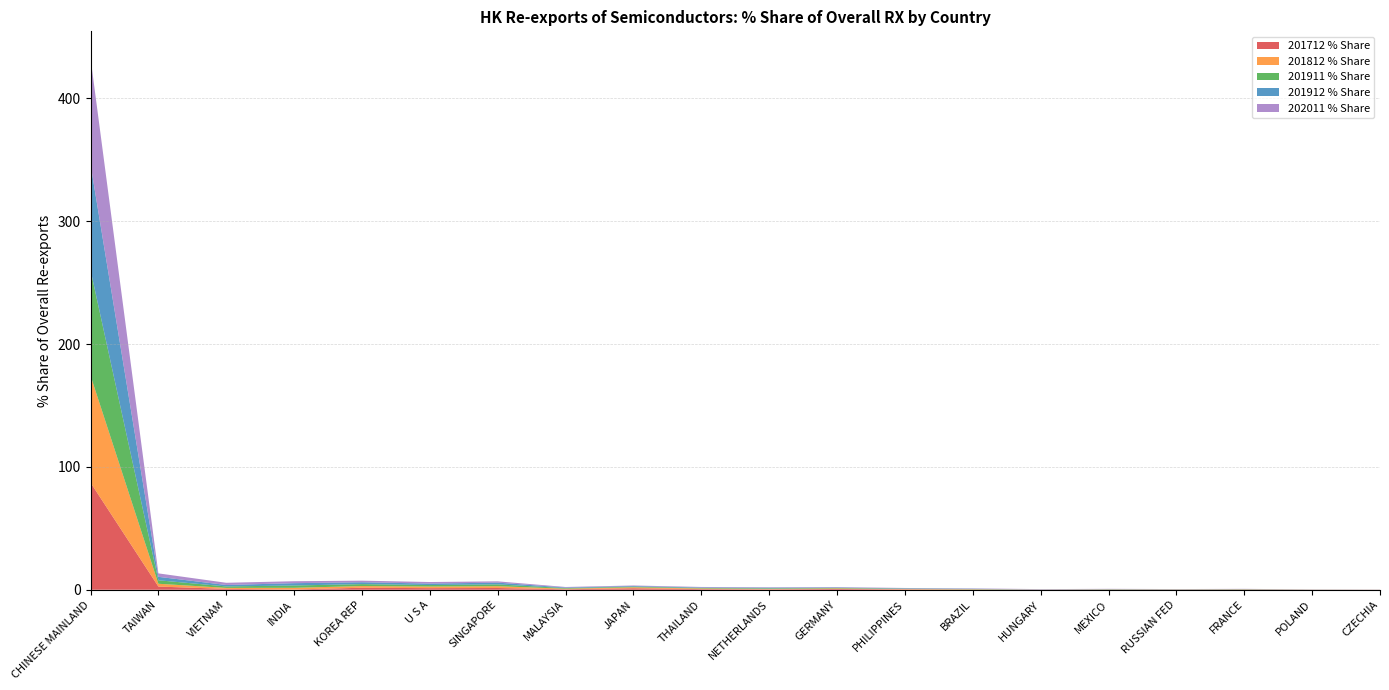

Reading left to right, list all the values displayed in this chart.

201712 % Share: 87.2	2.6	0.7	0.2	1.6	1.3	1.4	0.4	1.2	0.5	0.3	0.6	0.3	0.2	0.0	0.1	0.1	0.2	0.1	0.0
201812 % Share: 87.2	2.3	0.8	1.4	1.4	1.3	1.5	0.5	0.8	0.5	0.4	0.4	0.3	0.2	0.1	0.1	0.1	0.2	0.1	0.1
201911 % Share: 85.9	2.8	1.2	1.9	1.6	1.2	1.5	0.5	0.5	0.4	0.5	0.4	0.3	0.2	0.1	0.2	0.1	0.2	0.1	0.0
201912 % Share: 86.1	2.8	1.2	1.9	1.5	1.2	1.4	0.5	0.5	0.4	0.5	0.4	0.3	0.2	0.1	0.2	0.1	0.1	0.1	0.0
202011 % Share: 86.5	2.8	1.8	1.6	1.3	1.3	1.1	0.4	0.4	0.4	0.3	0.3	0.3	0.3	0.2	0.2	0.1	0.1	0.1	0.1